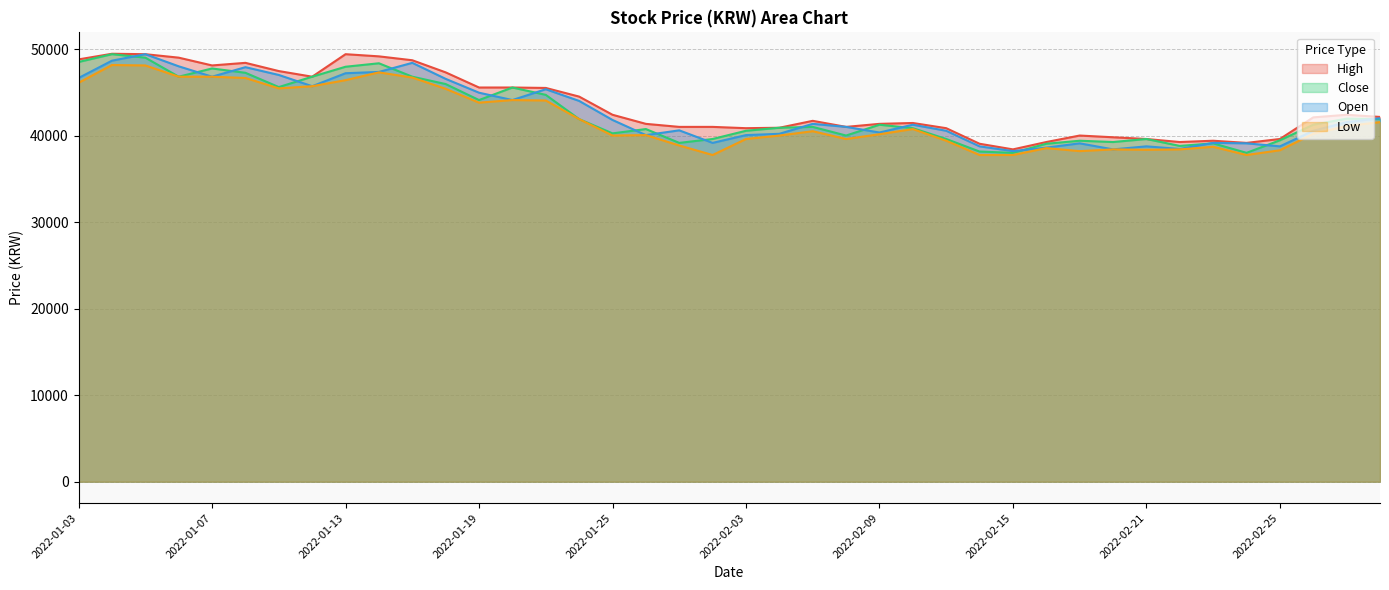

Which has a higher value, 2022-02-25 or 2022-02-21?

2022-02-25